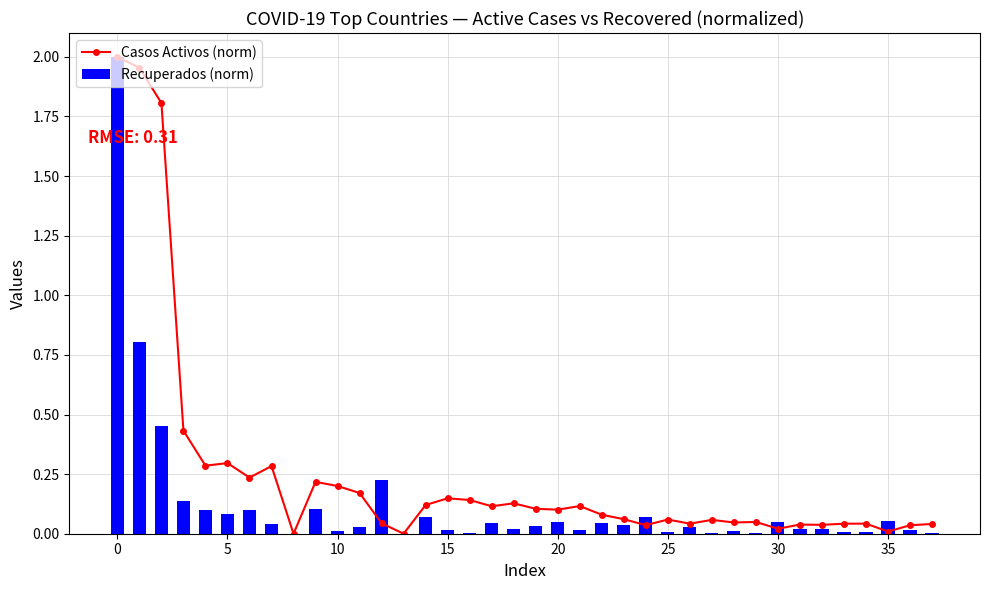

Reading left to right, list all the values displayed in this chart.

Casos Activos (norm): 2.0	2.0	1.8	0.4	0.3	0.3	0.2	0.3	0.0	0.2	0.2	0.2	0.0	0.0	0.1	0.1	0.1	0.1	0.1	0.1	0.1	0.1	0.1	0.1	0.0	0.1	0.0	0.1	0.0	0.0	0.0	0.0	0.0	0.0	0.0	0.0	0.0	0.0
Recuperados (norm): 2.0	0.8	0.5	0.1	0.1	0.1	0.1	0.0	0.0	0.1	0.0	0.0	0.2	0.0	0.1	0.0	0.0	0.0	0.0	0.0	0.0	0.0	0.0	0.0	0.1	0.0	0.0	0.0	0.0	0.0	0.0	0.0	0.0	0.0	0.0	0.1	0.0	0.0